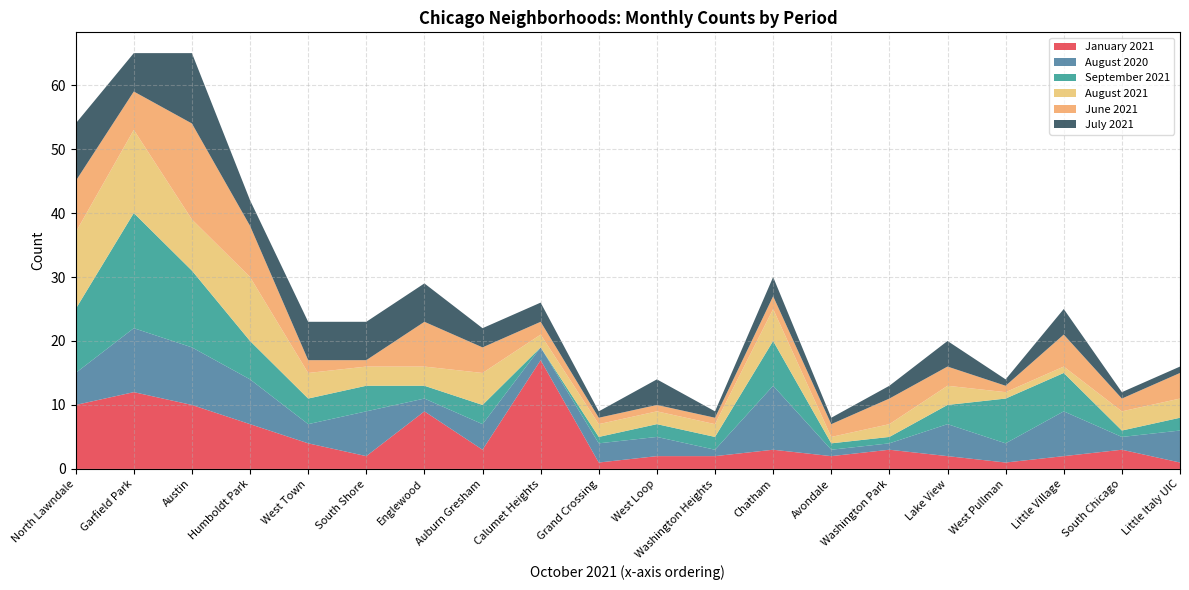

Reading left to right, what are all the values shown in this chart?

January 2021: North Lawndale=10	Garfield Park=12	Austin=10	Humboldt Park=7	West Town=4	Englewood=9	South Shore=2	Auburn Gresham=3	Calumet Heights=17	Washington Park=3	Lake View=2	West Pullman=1	Little Village=2	Avondale=2	Chatham=3	Grand Crossing=1	Washington Heights=2	West Loop=2	Little Italy UIC=1	South Chicago=3
August 2020: North Lawndale=5	Garfield Park=10	Austin=9	Humboldt Park=7	West Town=3	Englewood=2	South Shore=7	Auburn Gresham=4	Calumet Heights=2	Washington Park=1	Lake View=5	West Pullman=3	Little Village=7	Avondale=1	Chatham=10	Grand Crossing=3	Washington Heights=1	West Loop=3	Little Italy UIC=5	South Chicago=2
September 2021: North Lawndale=10	Garfield Park=18	Austin=12	Humboldt Park=6	West Town=4	Englewood=2	South Shore=4	Auburn Gresham=3	Calumet Heights=0	Washington Park=1	Lake View=3	West Pullman=7	Little Village=6	Avondale=1	Chatham=7	Grand Crossing=1	Washington Heights=2	West Loop=2	Little Italy UIC=2	South Chicago=1
August 2021: North Lawndale=12	Garfield Park=13	Austin=8	Humboldt Park=10	West Town=4	Englewood=3	South Shore=3	Auburn Gresham=5	Calumet Heights=2	Washington Park=2	Lake View=3	West Pullman=1	Little Village=1	Avondale=1	Chatham=5	Grand Crossing=2	Washington Heights=2	West Loop=2	Little Italy UIC=3	South Chicago=3
June 2021: North Lawndale=8	Garfield Park=6	Austin=15	Humboldt Park=8	West Town=2	Englewood=7	South Shore=1	Auburn Gresham=4	Calumet Heights=2	Washington Park=4	Lake View=3	West Pullman=1	Little Village=5	Avondale=2	Chatham=2	Grand Crossing=1	Washington Heights=1	West Loop=1	Little Italy UIC=4	South Chicago=2
July 2021: North Lawndale=9	Garfield Park=6	Austin=11	Humboldt Park=4	West Town=6	Englewood=6	South Shore=6	Auburn Gresham=3	Calumet Heights=3	Washington Park=2	Lake View=4	West Pullman=1	Little Village=4	Avondale=1	Chatham=3	Grand Crossing=1	Washington Heights=1	West Loop=4	Little Italy UIC=1	South Chicago=1